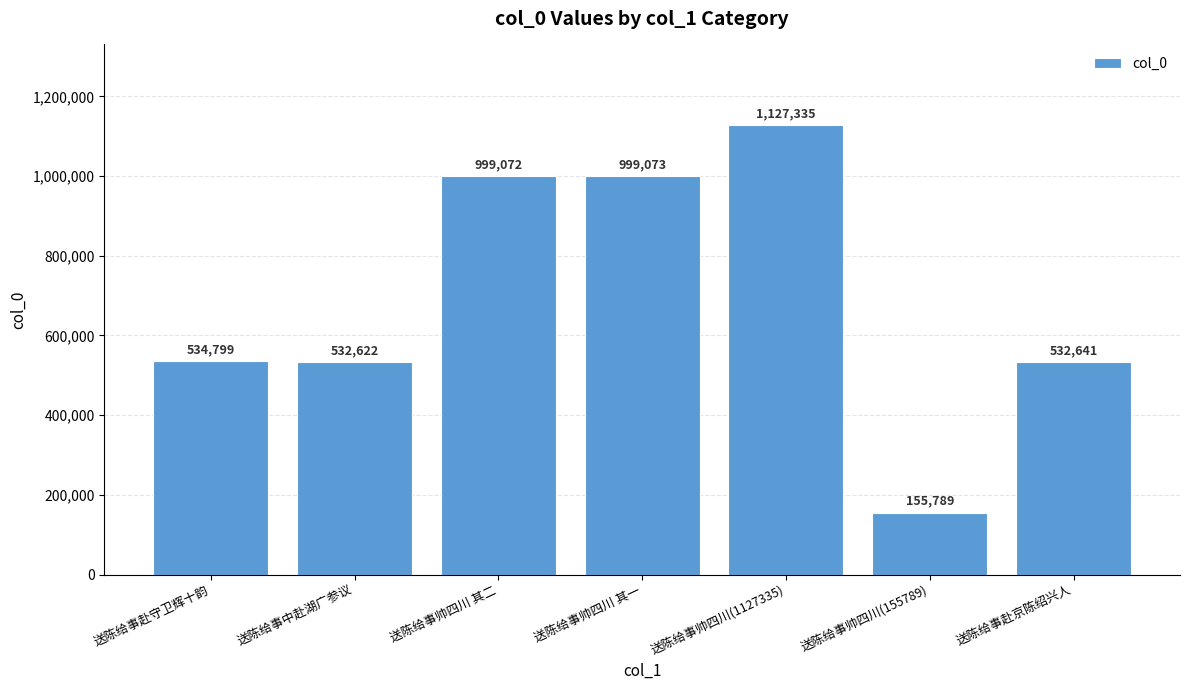

Which label corresponds to the smallest value in the chart?

送陈给事帅四川(155789)